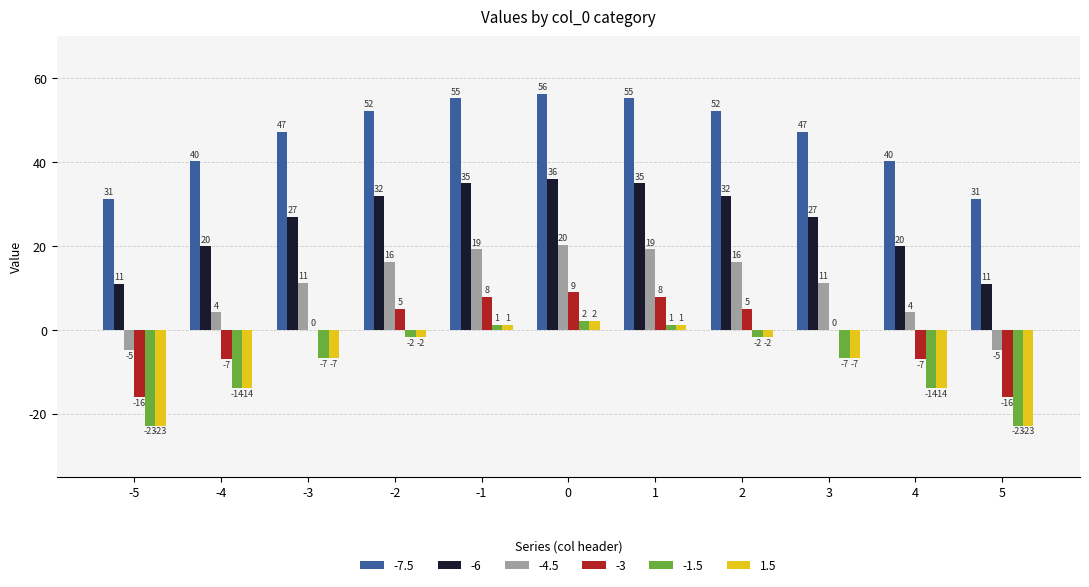

Which series has the largest total across all categories?

-7.5